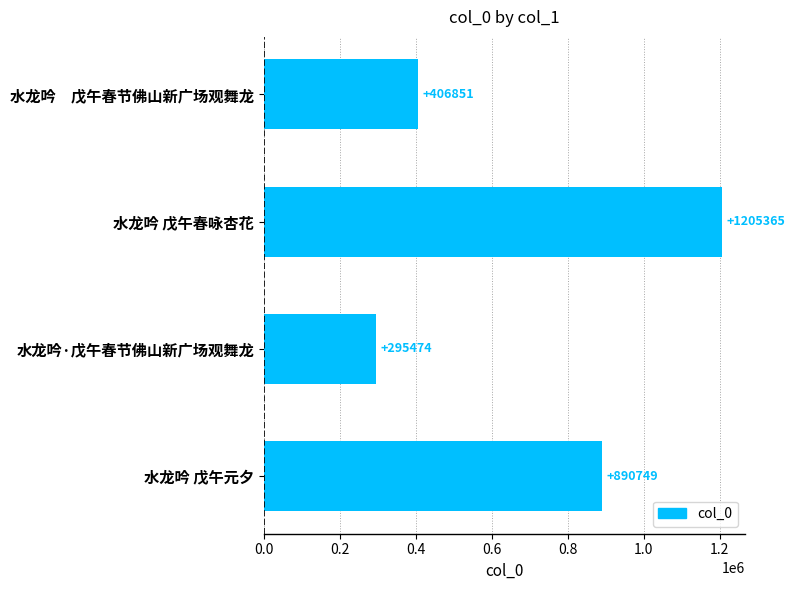

Count the values in the range 406851 to 1205365.

3